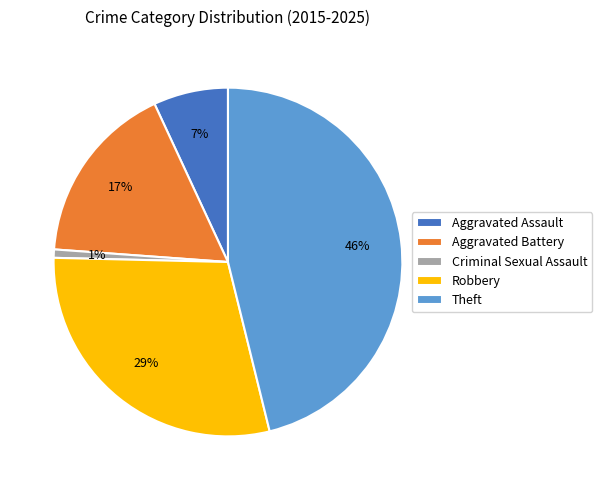

Is it true that Criminal Sexual Assault is 1% of the pie?

True